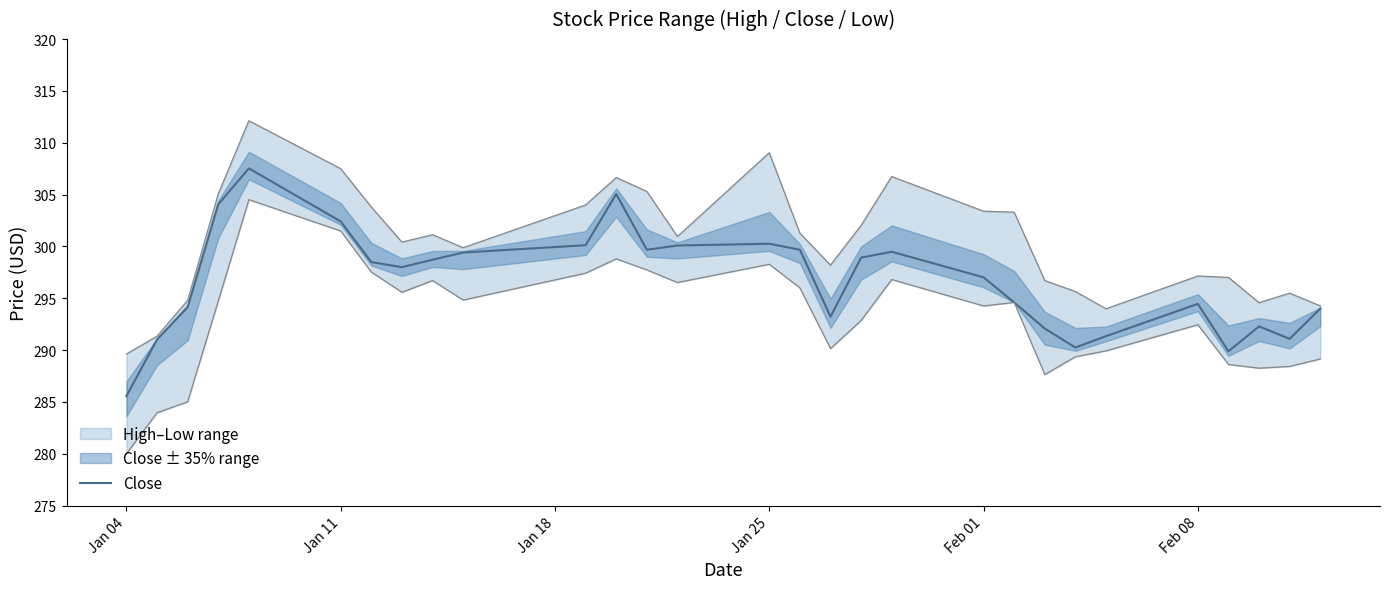

What is the highest value of the Close series?

307.5